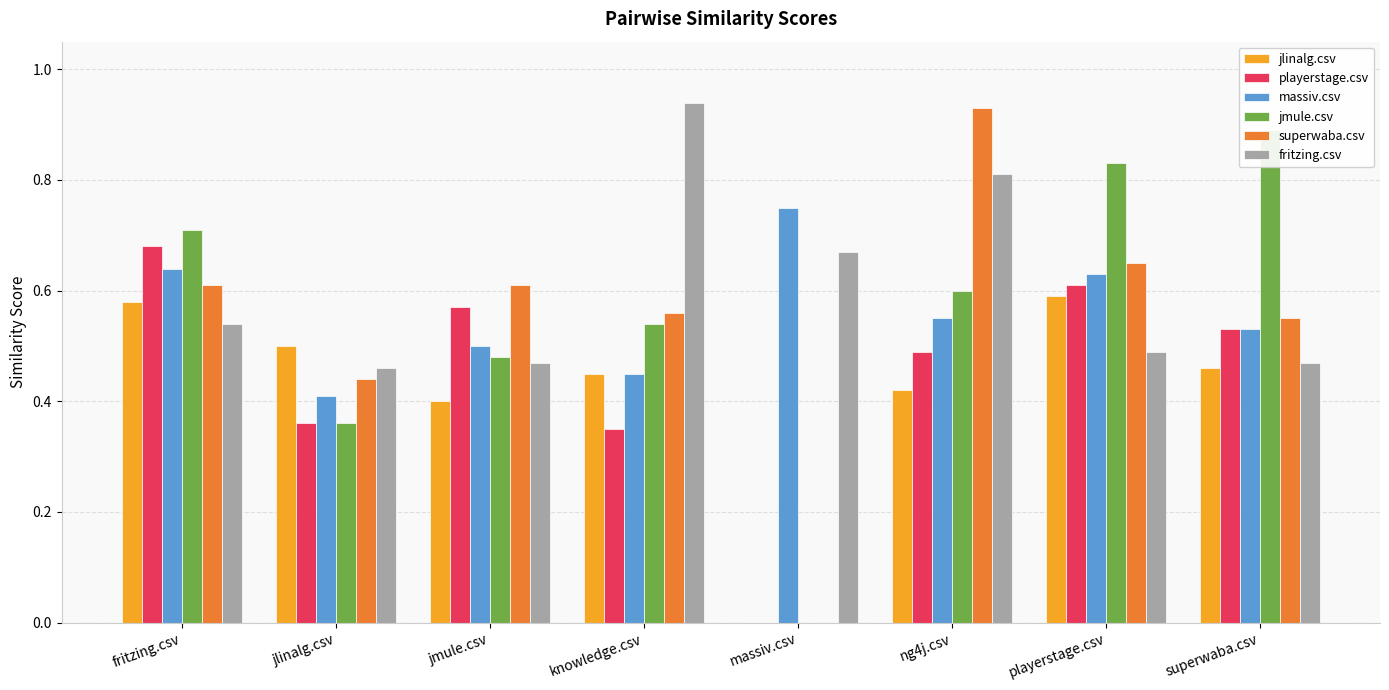

What are all the series names shown in the legend?

jlinalg.csv, playerstage.csv, massiv.csv, jmule.csv, superwaba.csv, fritzing.csv